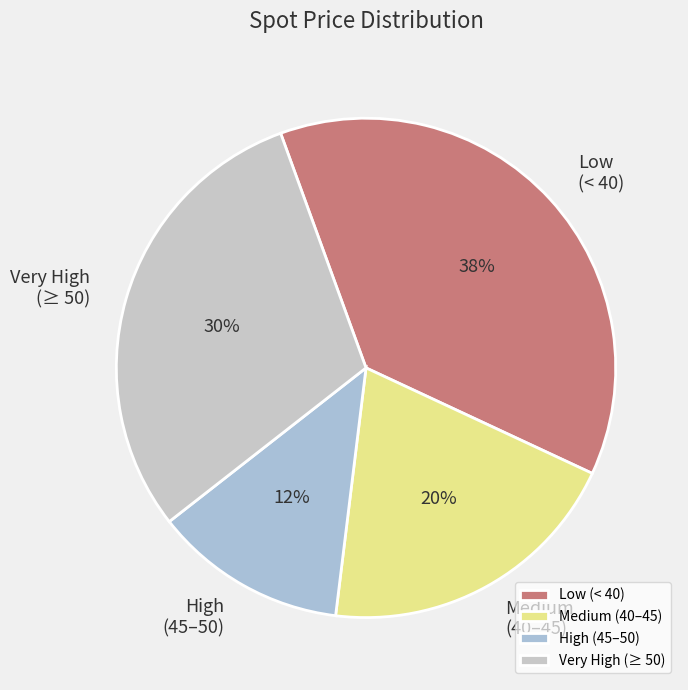

True or false: Low (< 40) accounts for 37% of the total.

True